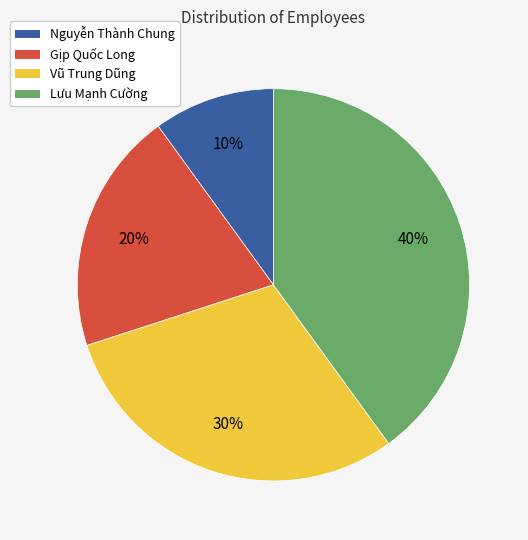

Is it true that Gịp Quốc Long is 8% of the pie?

False